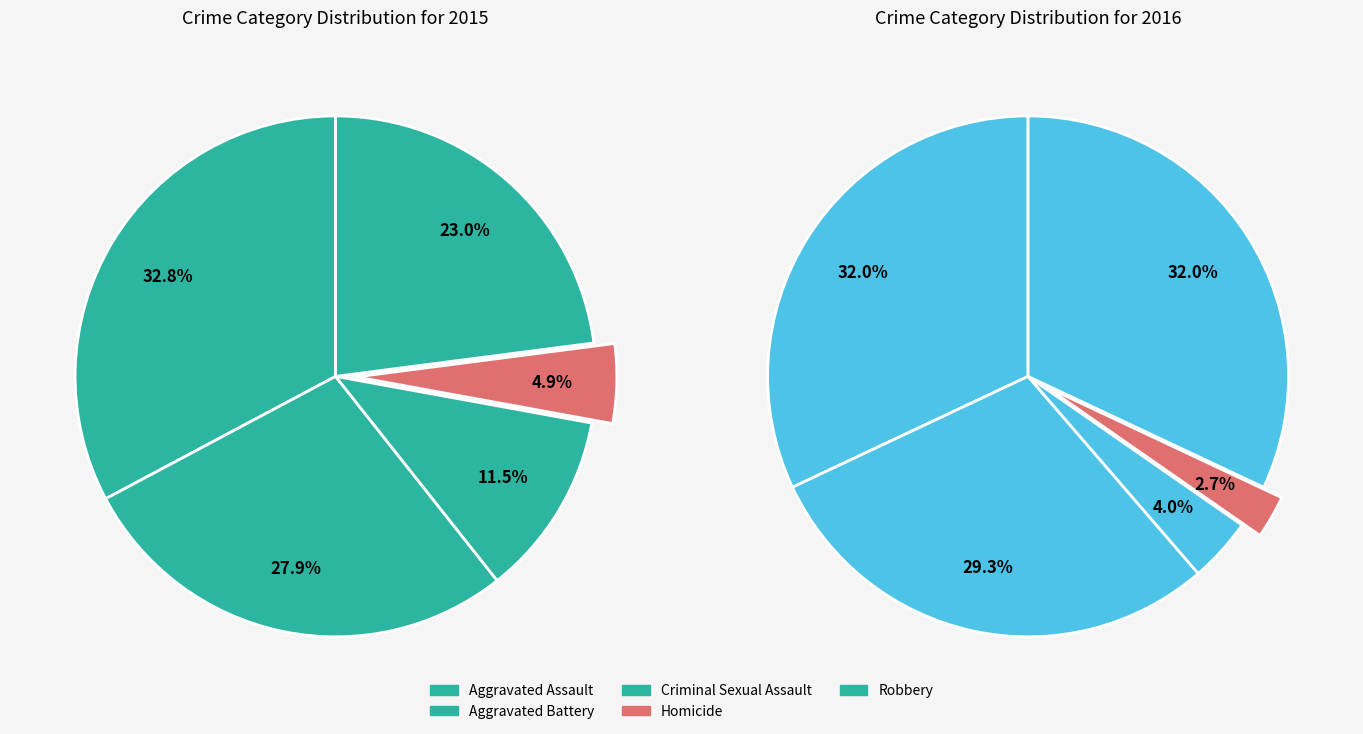

What percentage is the Aggravated Battery slice, to the nearest percent?

28%